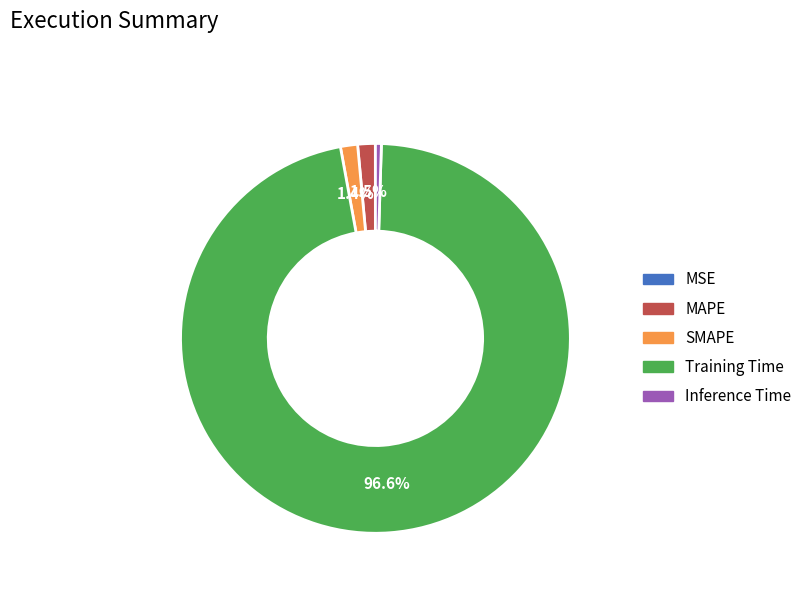

Does Inference Time account for over 50% of the chart?

No